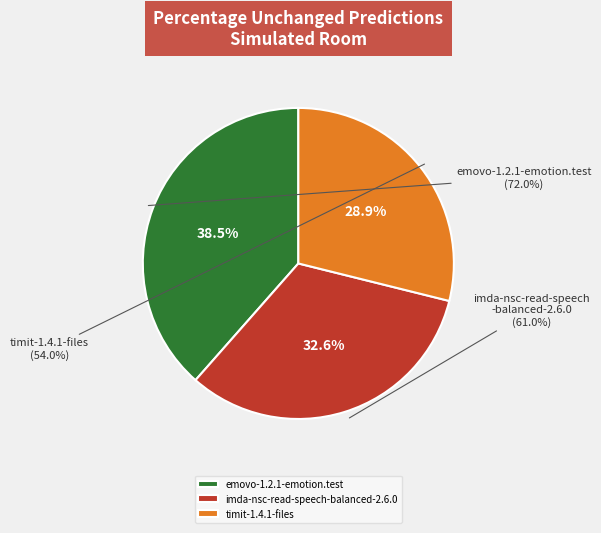

Is it true that imda-nsc-read-speech-balanced-2.6.0 is 27% of the pie?

False